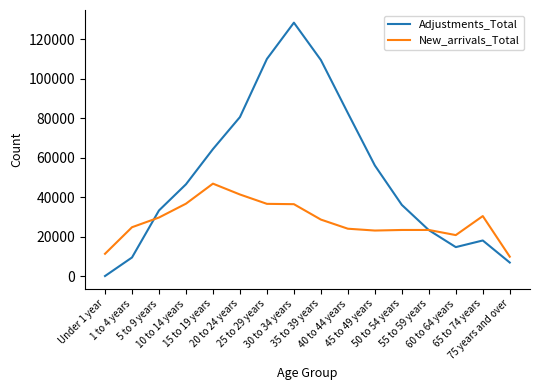

List the series in order of their peak value, highest first.

Adjustments_Total, New_arrivals_Total